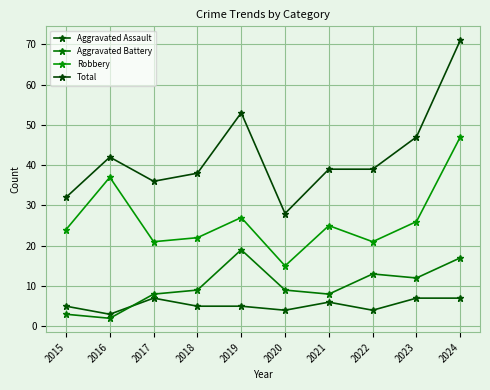

Which series has the largest total across all categories?

Total